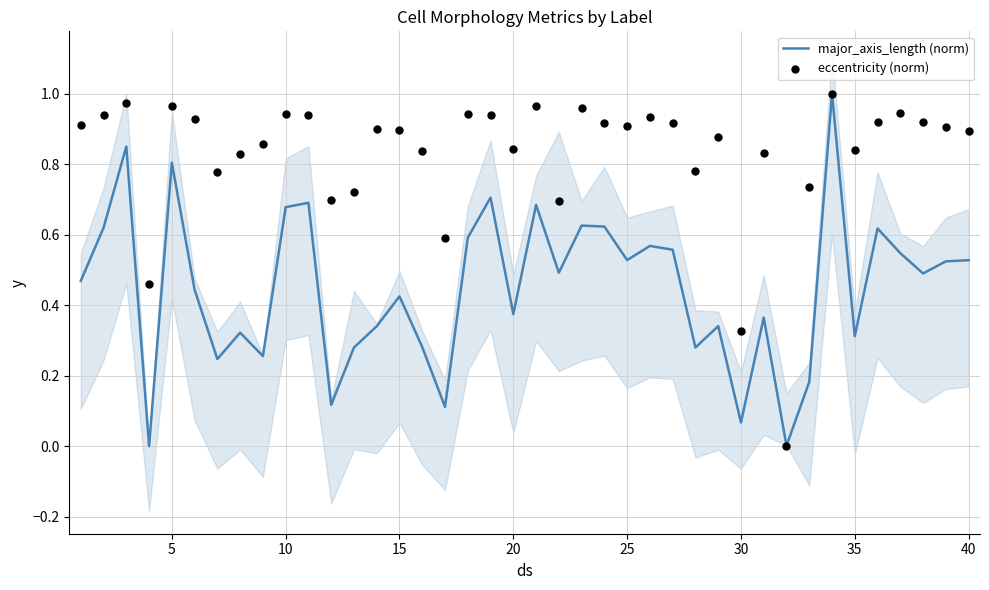

What is the maximum value for major_axis_length (norm)?

1.0